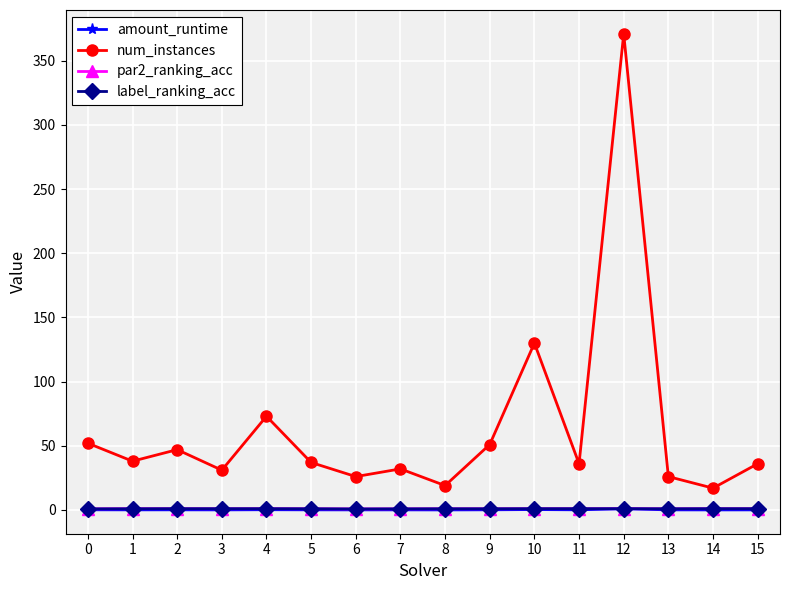

True or false: amount_runtime has more than 1 interior local peaks.

True